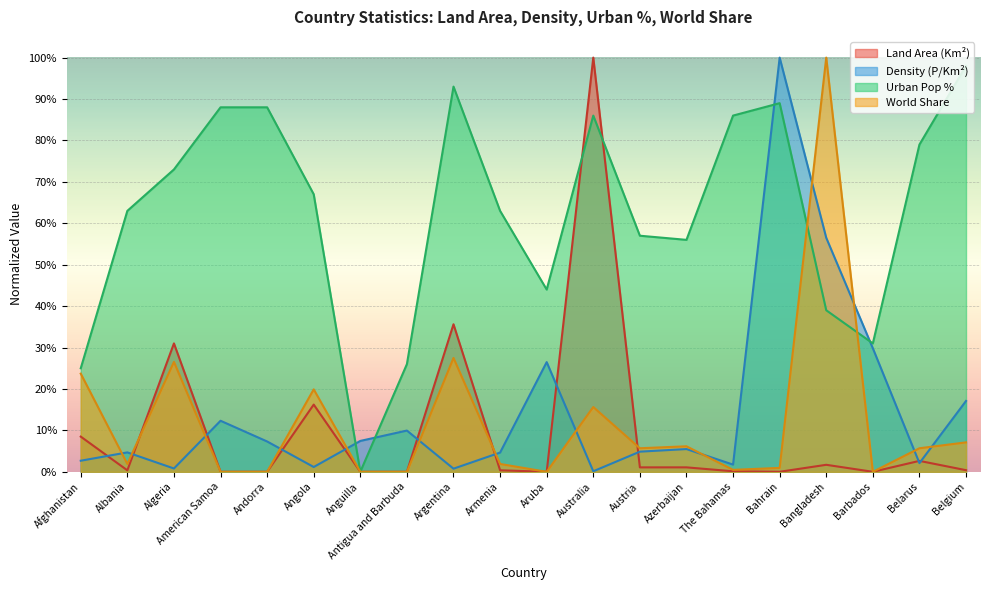

The value of Land Area (Km²) at Albania is 0.0. True or false?

False